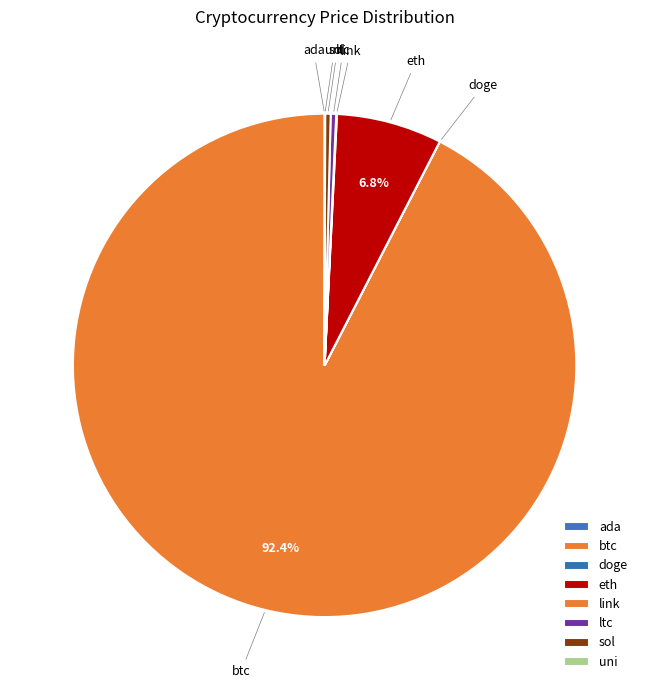

Rank the categories by value from lowest to highest.

doge, ada, uni, link, sol, ltc, eth, btc